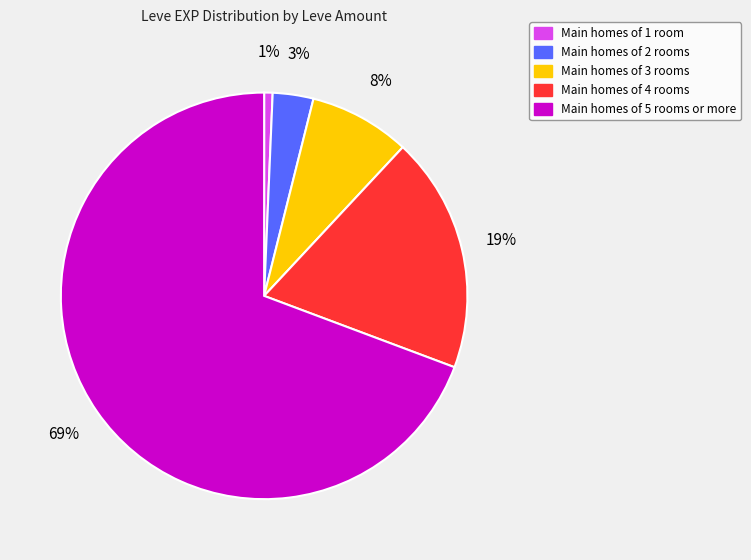

To the nearest percent, what is the average slice percentage?

20%